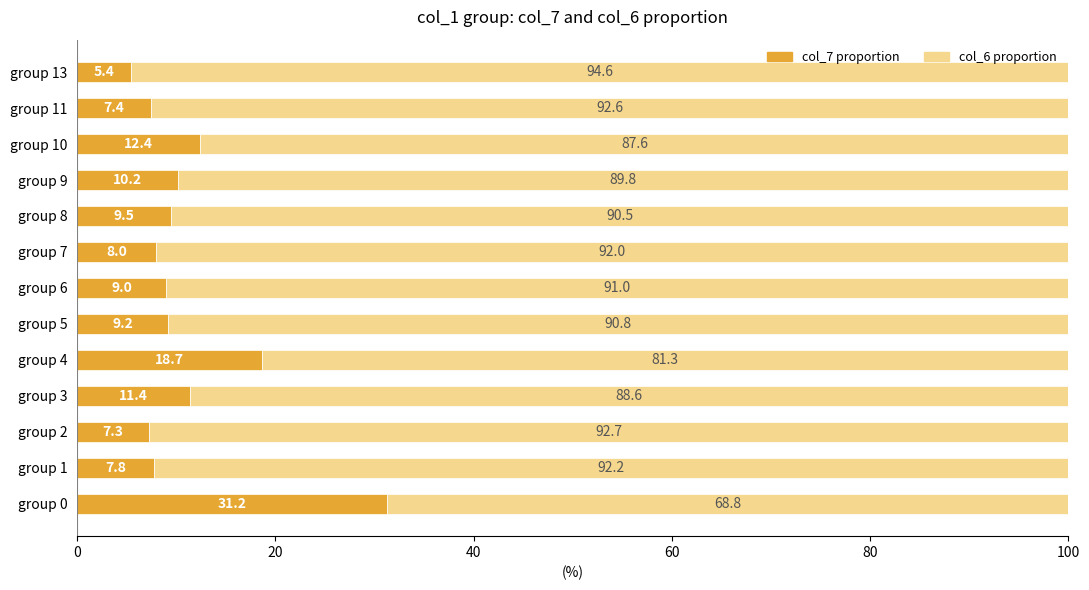

What is the average value of the col_7 proportion series?

11.3